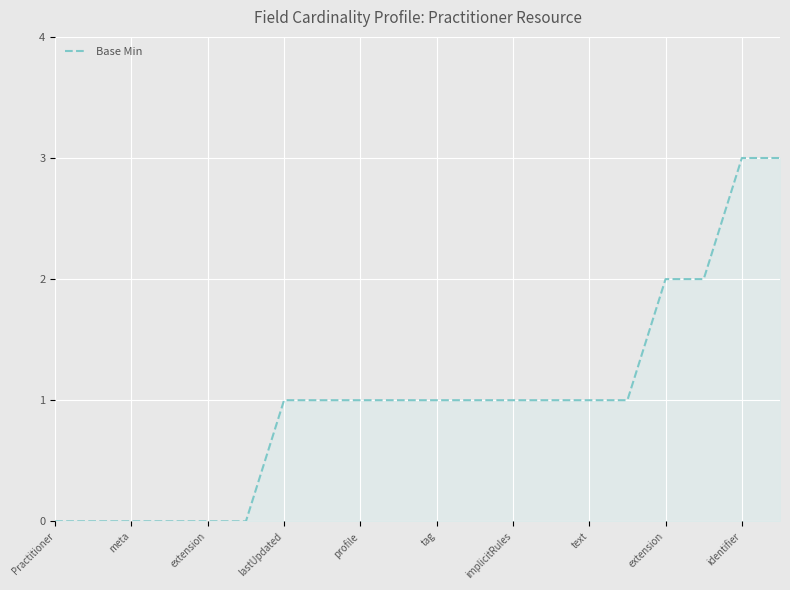

Reading left to right, extract all data points from this chart.

0	0	0	0	0	0	1	1	1	1	1	1	1	1	1	1	2	2	3	3